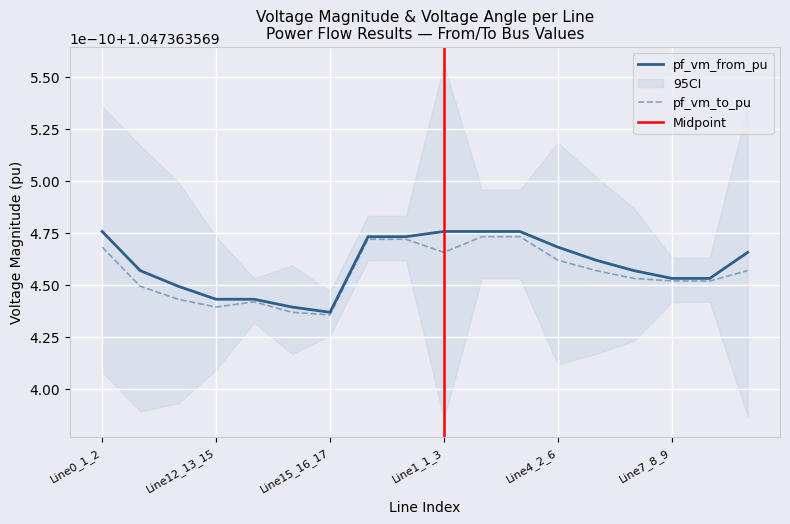

How many data points does each series have?

18